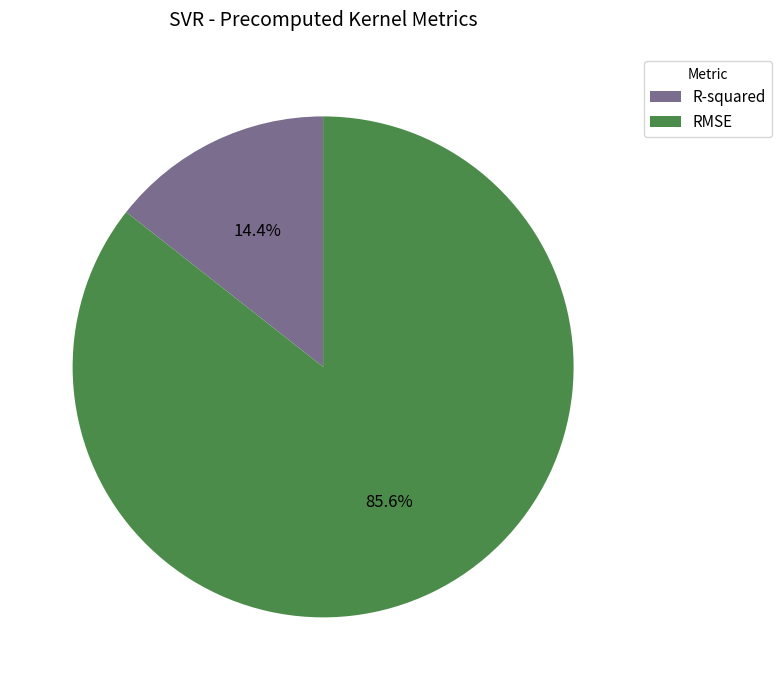

The RMSE slice represents 86% of the pie. True or false?

True